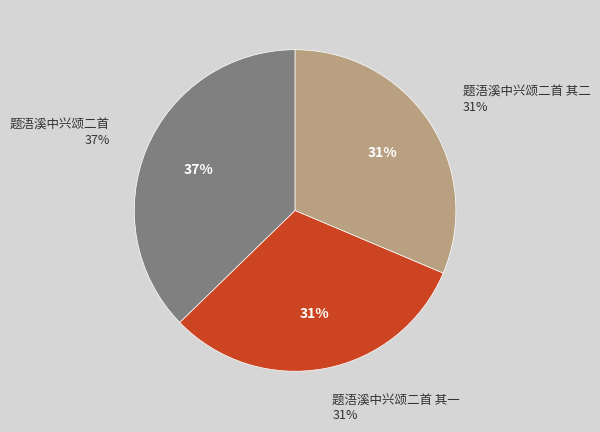

Rank the categories by value from lowest to highest.

题浯溪中兴颂二首 其二, 题浯溪中兴颂二首 其一, 题浯溪中兴颂二首